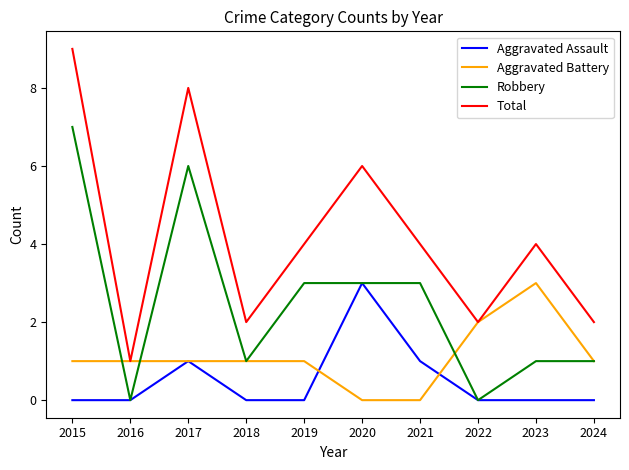

True or false: Total and Aggravated Assault intersect in this chart.

False